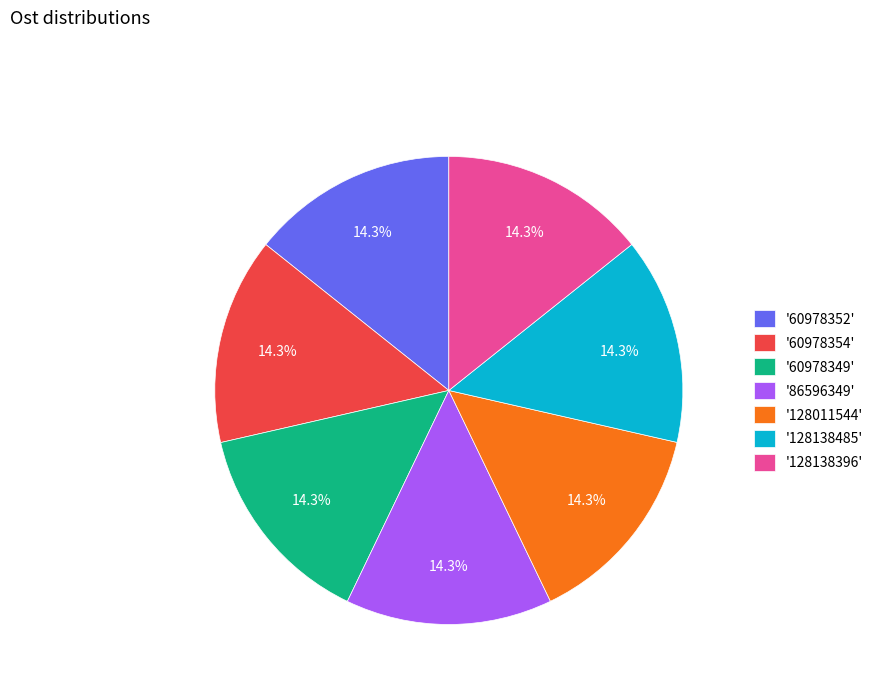

What is the ratio of the value at '128138485' to the value at '60978349'?

1.0